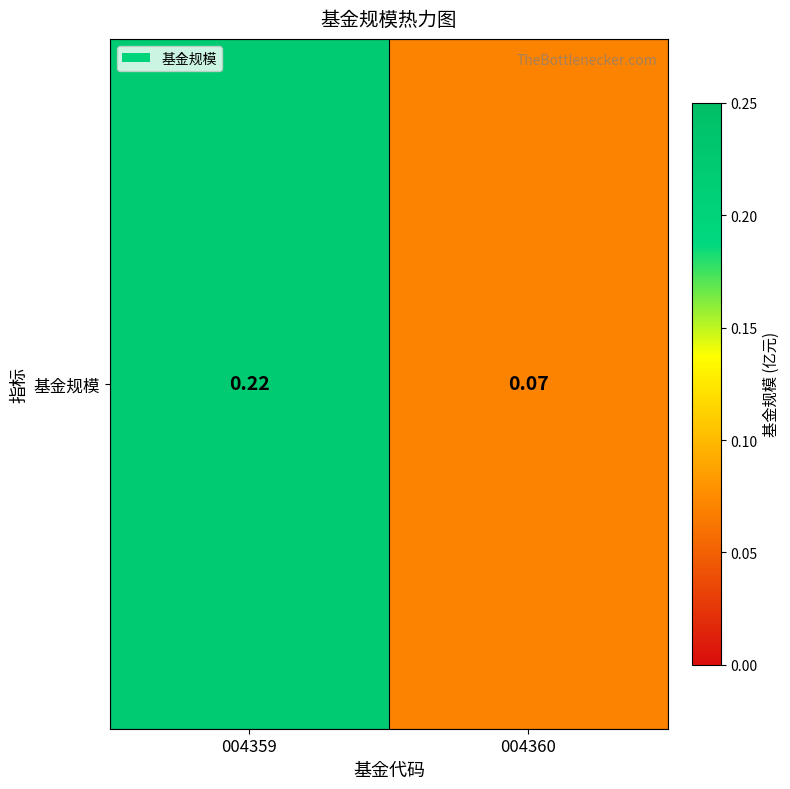

Rank the categories by value from highest to lowest.

004359, 004360